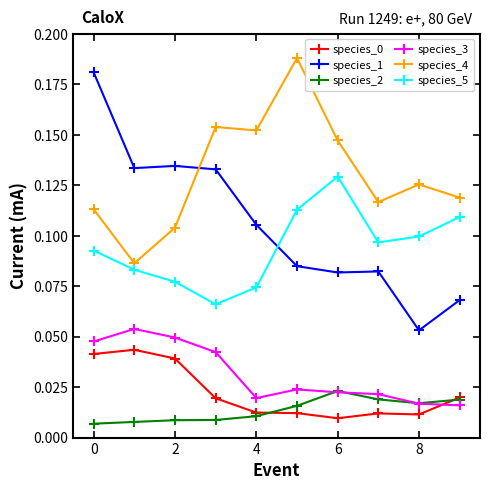

Does the chart have visible grid lines?

No